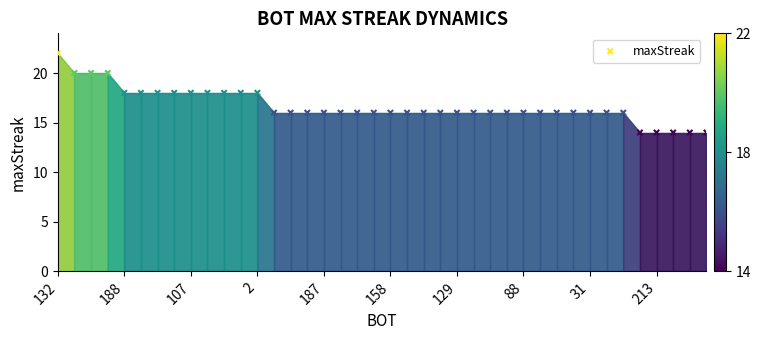

What is the range of Y values (max minus min)?

8